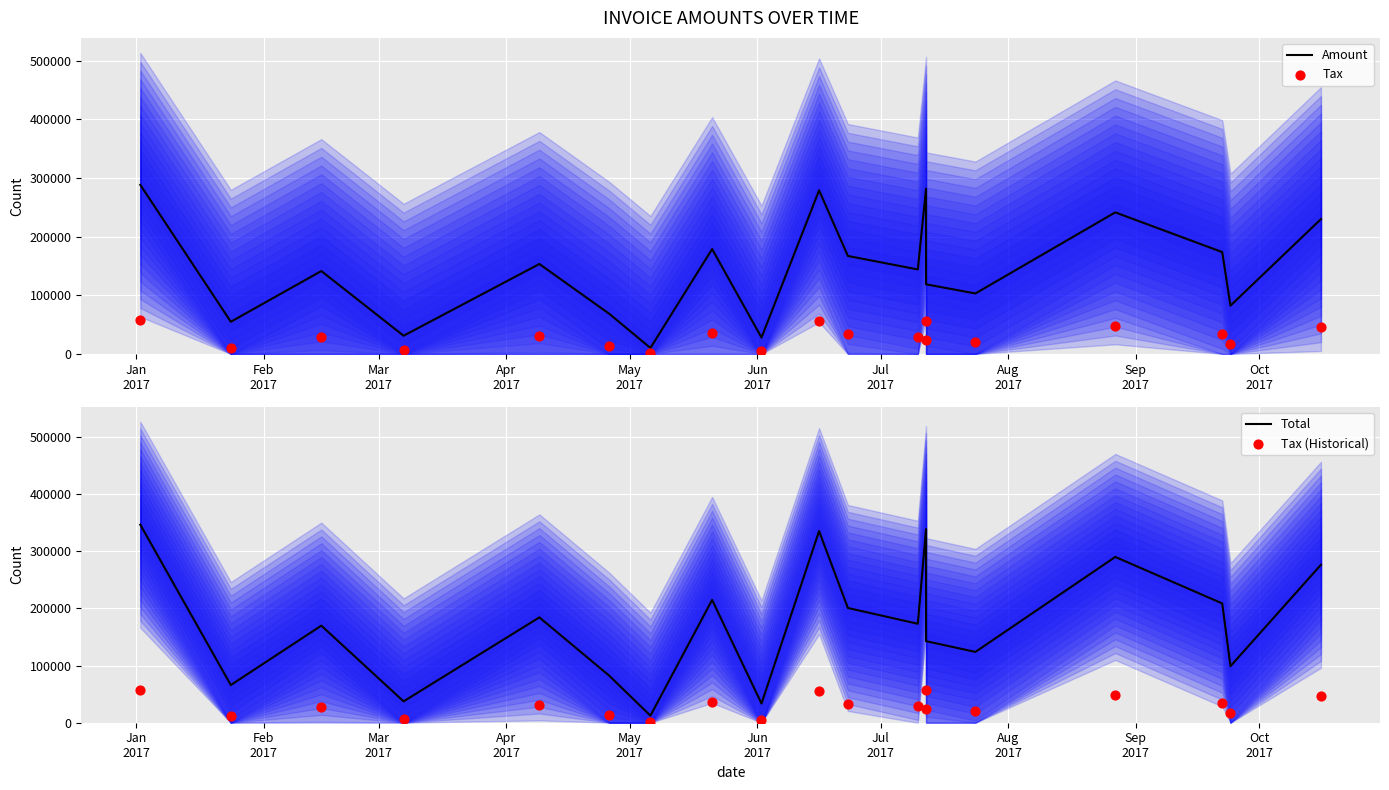

At how many categories does at least one series exceed 171426?

10